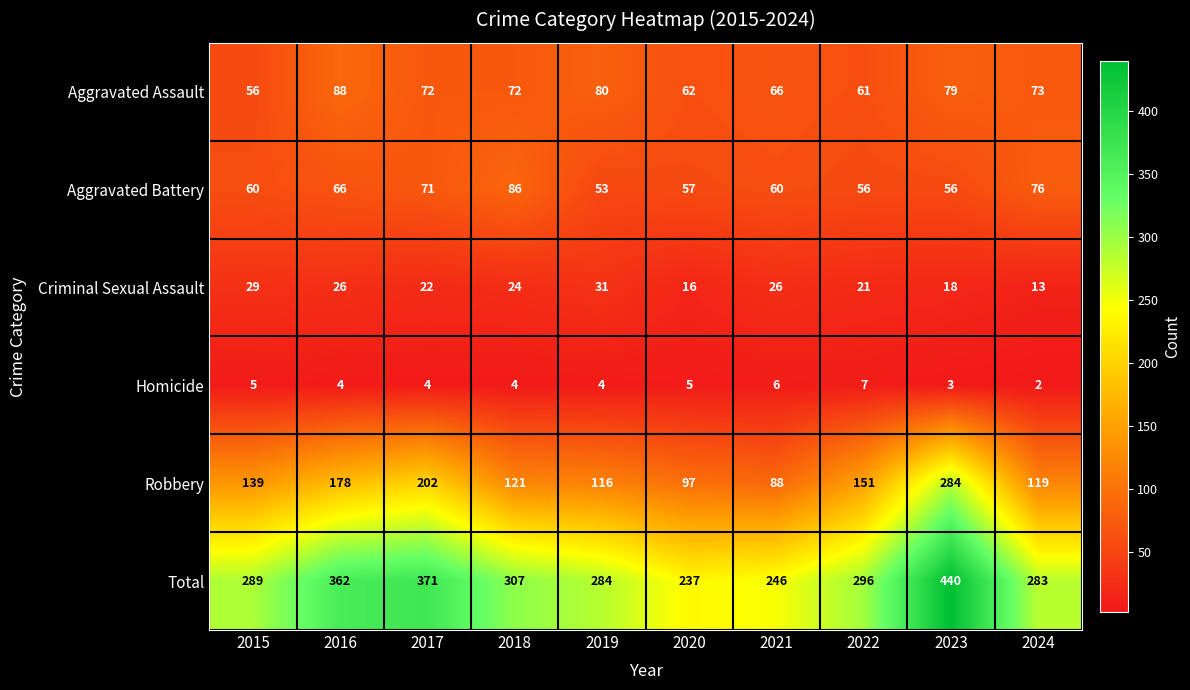

At which label does Criminal Sexual Assault first exceed 24?

2015